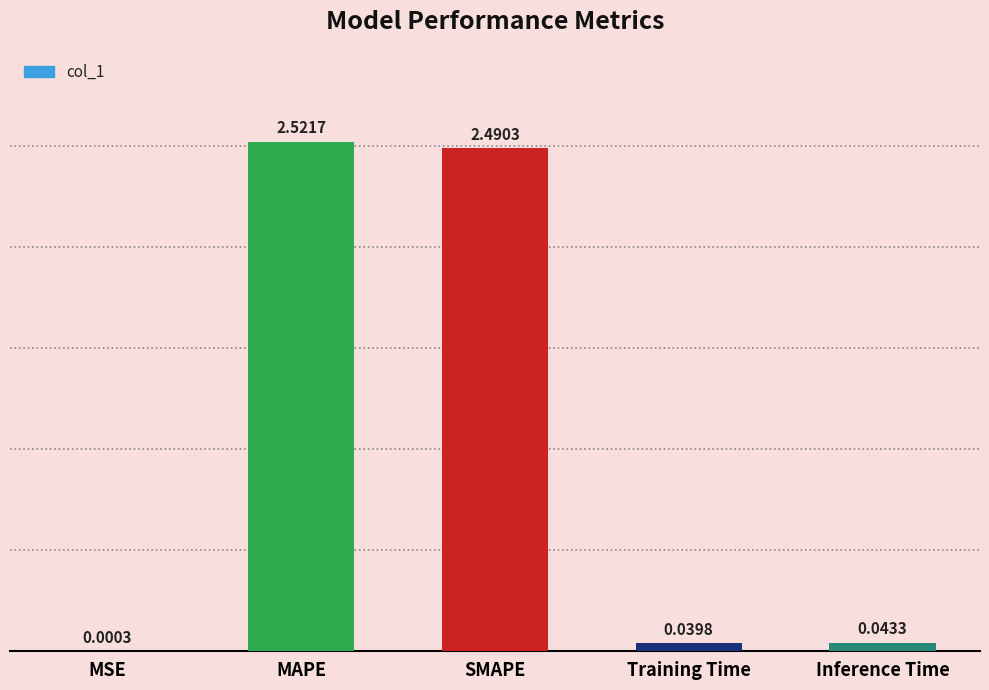

Which category has the highest value across all series?

MAPE